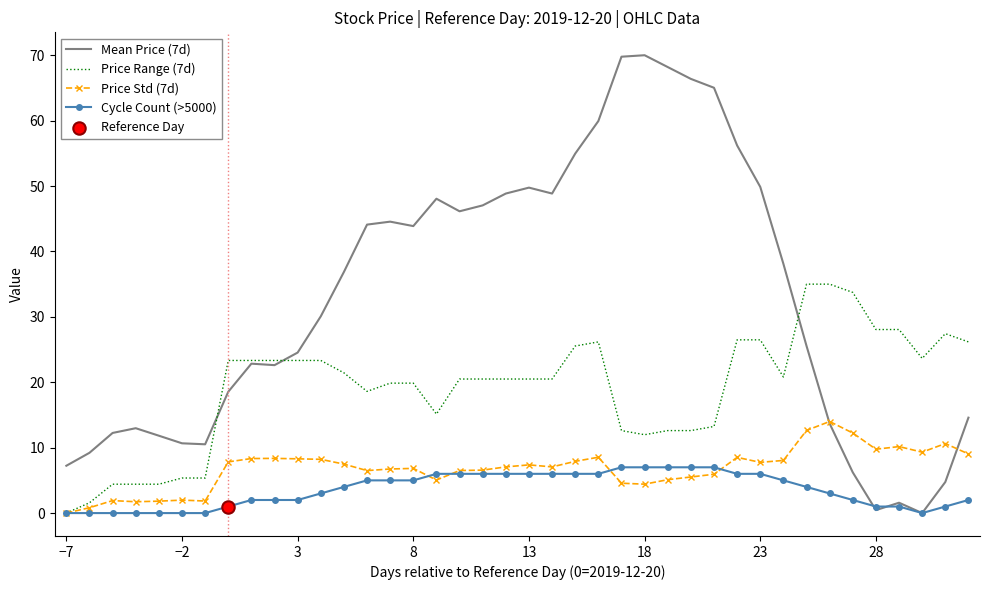

Which series has the largest total across all categories?

Mean Price (7d)